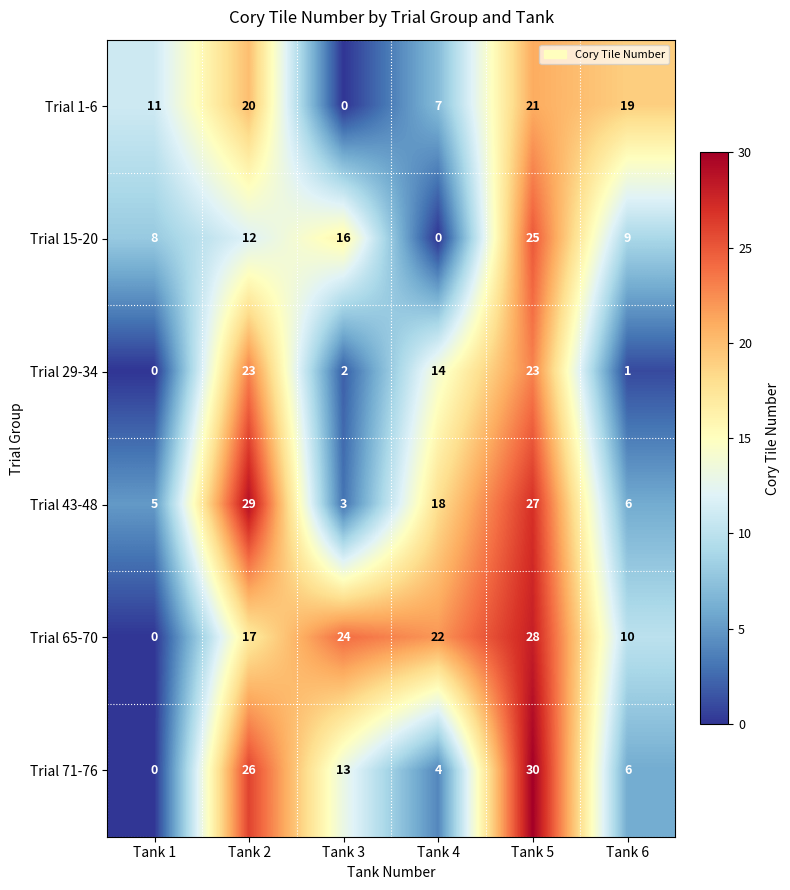

Which series has the largest total across all categories?

Trial 65-70